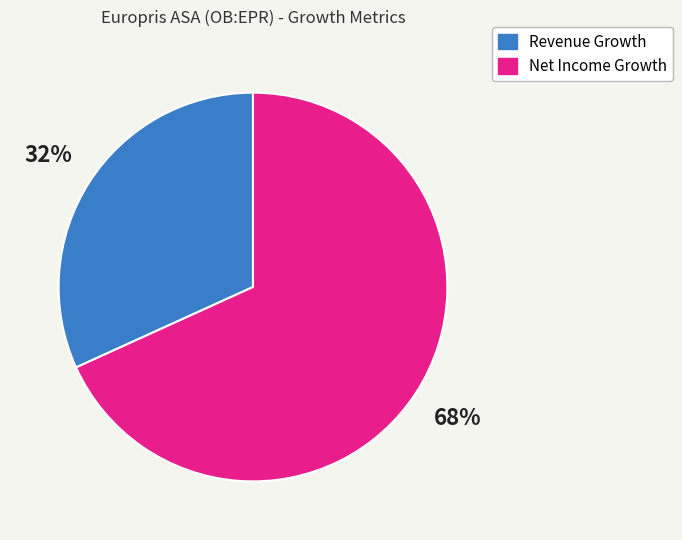

Which category has the smallest portion of the pie?

Revenue Growth